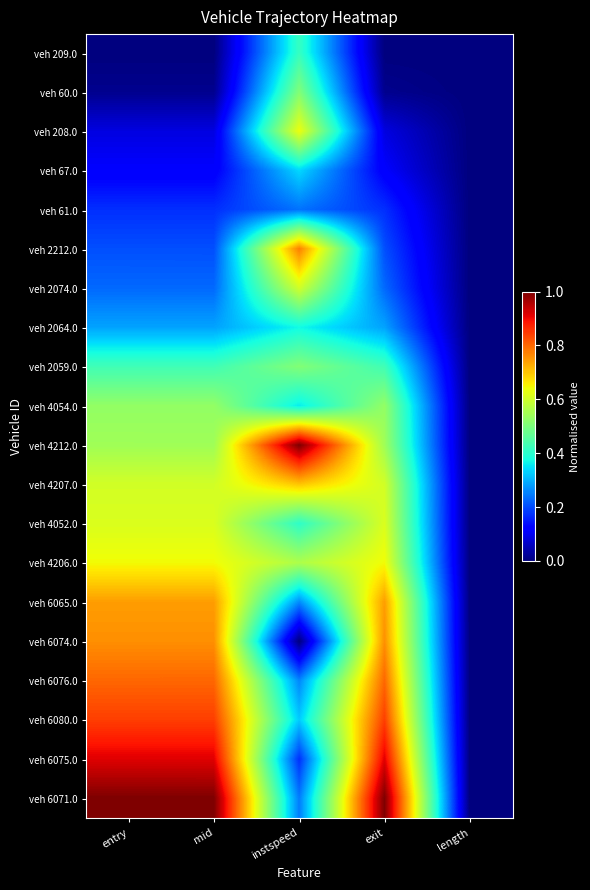

How many series are shown in this chart?

20